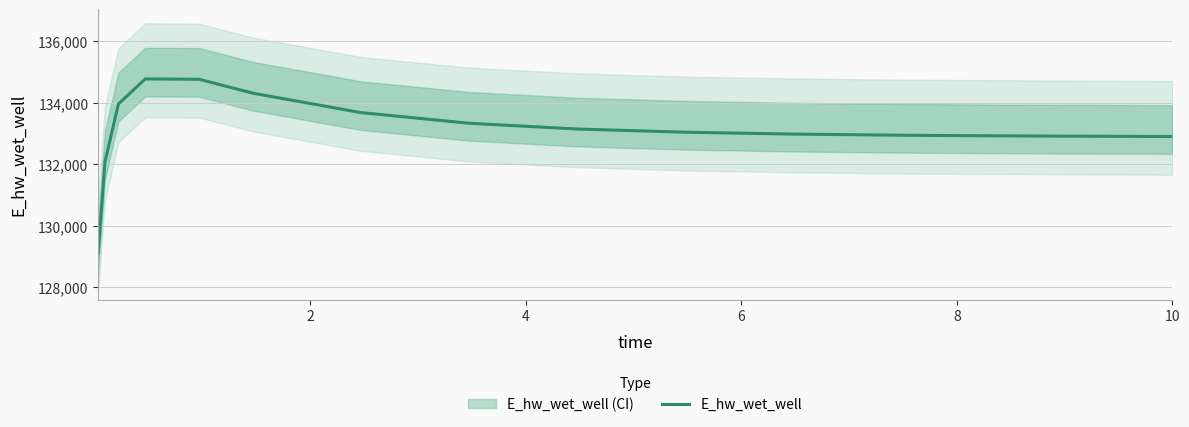

What is the maximum value for E_hw_wet_well?

134775.3